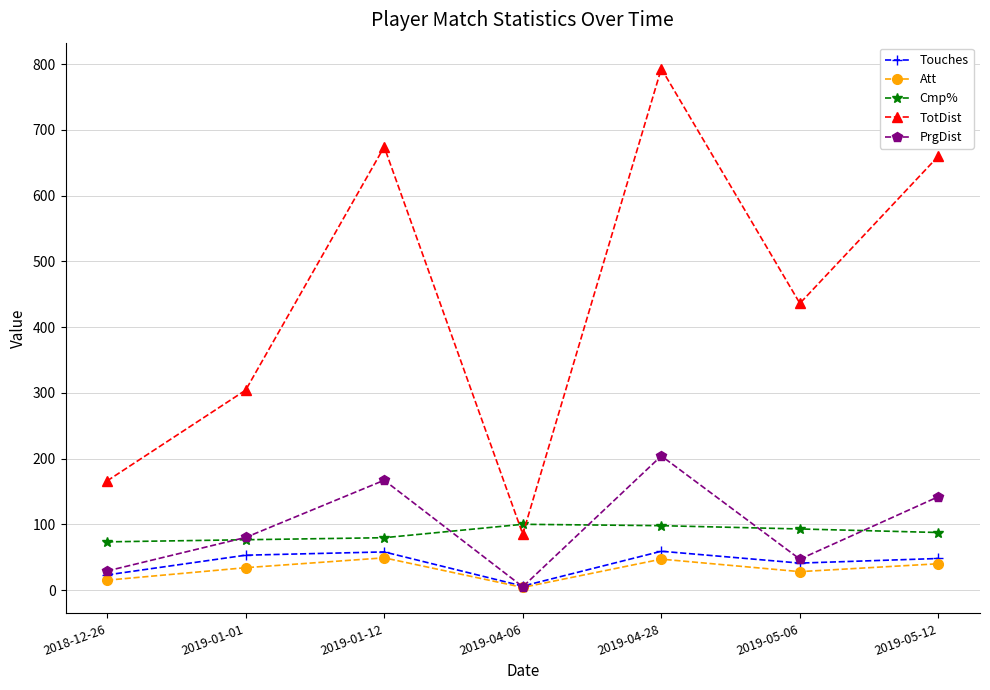

True or false: Att and TotDist cross at least once.

False